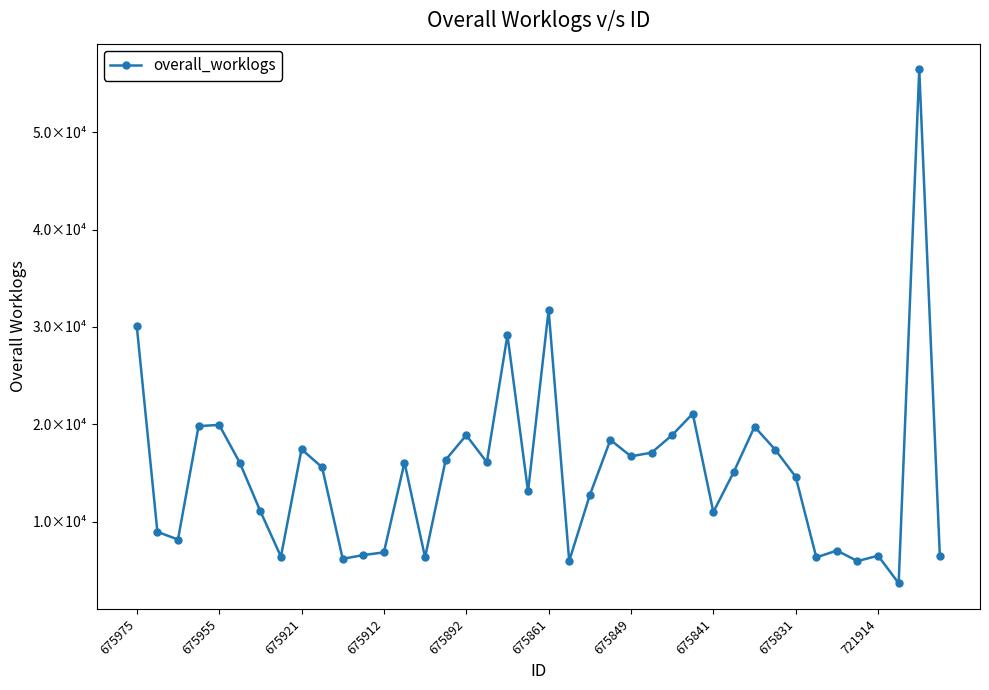

Is this an area chart (filled region under the line)?

No